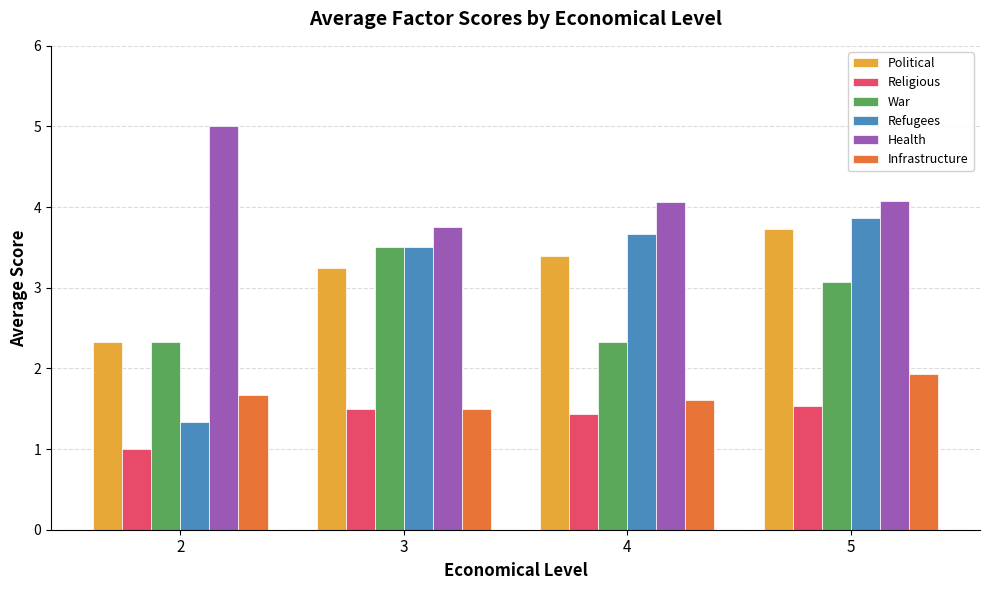

What are all the series names shown in the legend?

Political, Religious, War, Refugees, Health, Infrastructure